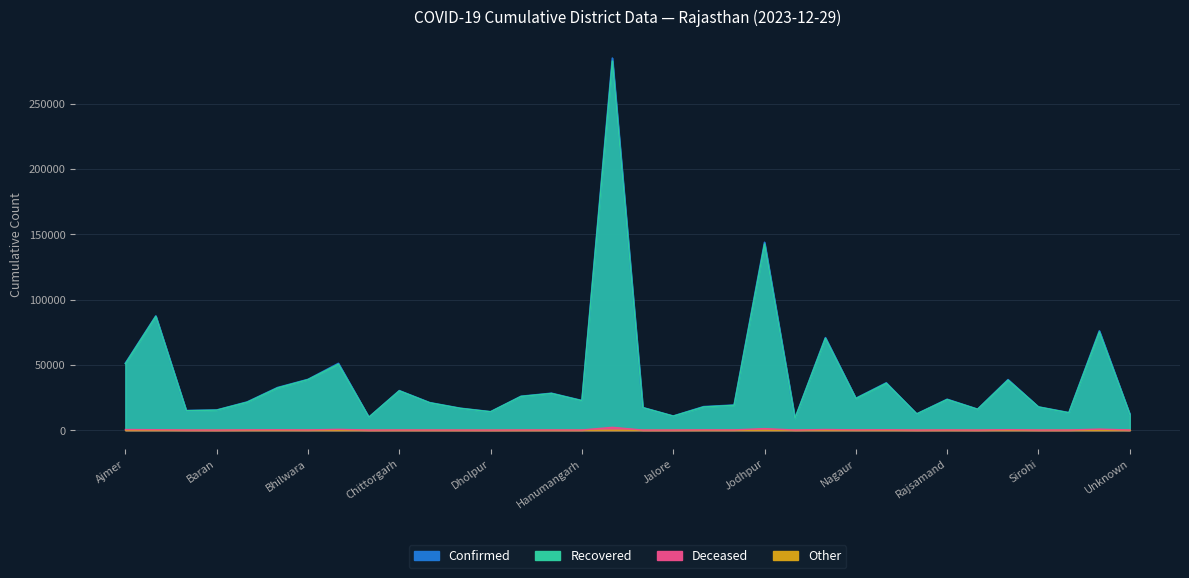

Where is Recovered nearest to the value 145794?

Jodhpur